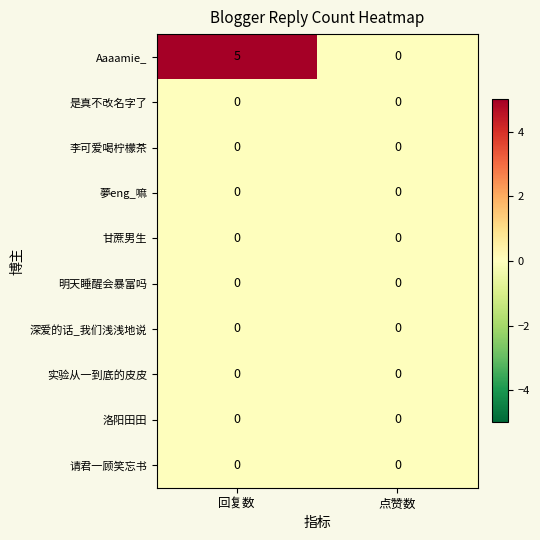

What is the total value across all series at 回复数?

5